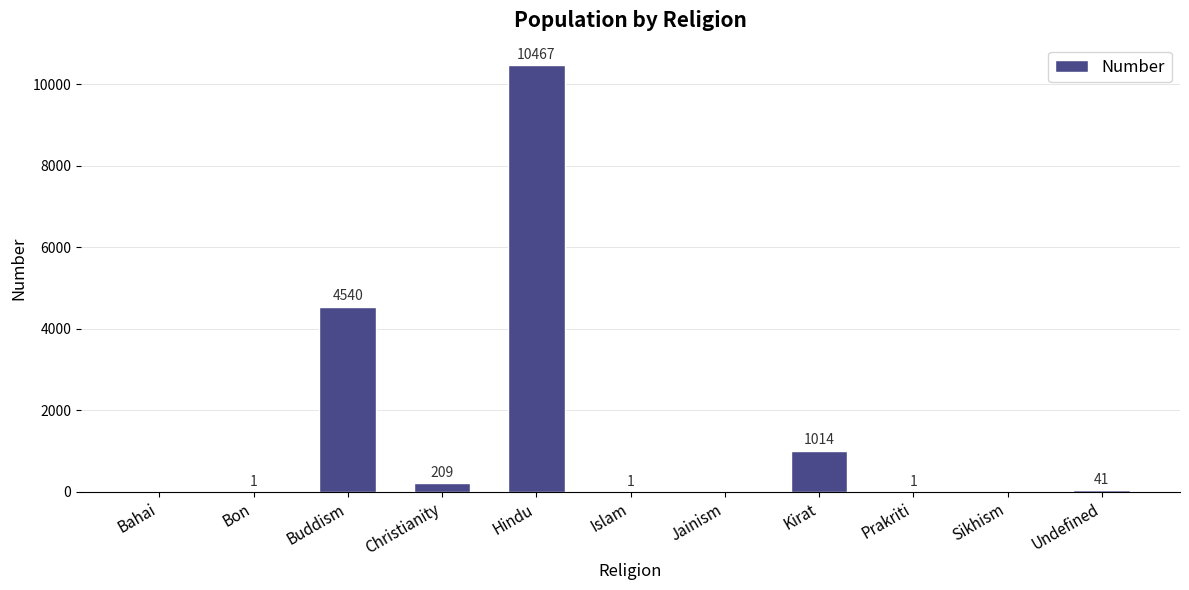

What is the sum of all values?

16274